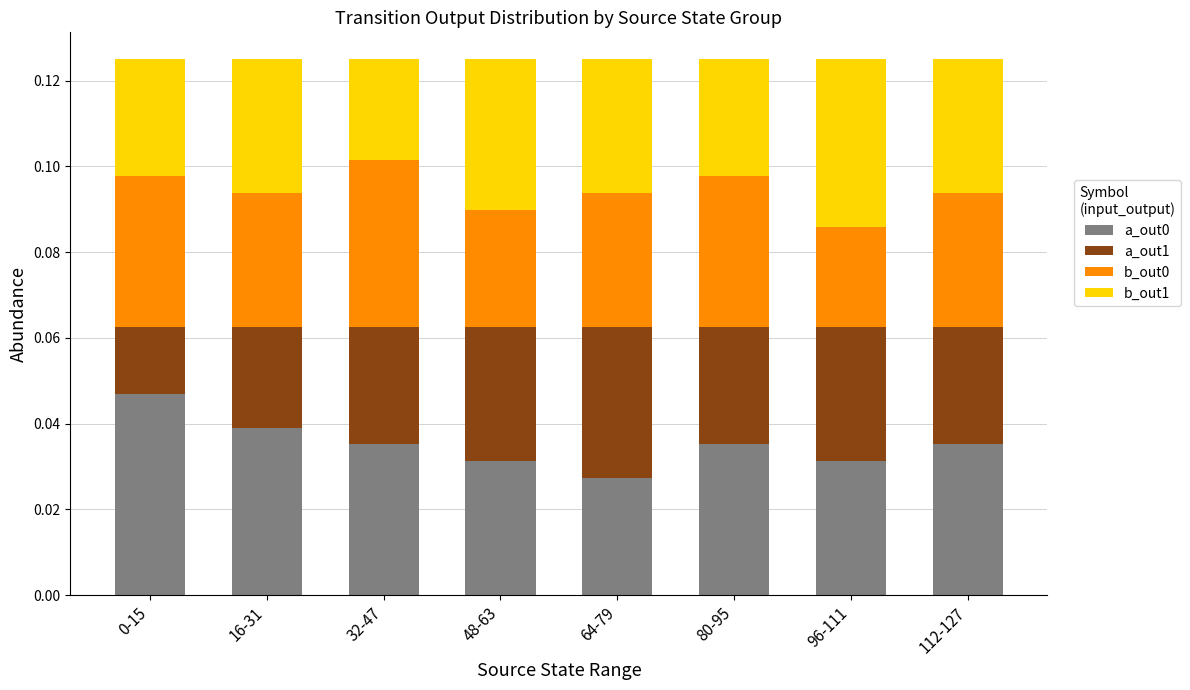

Which category has the lowest value in the a_out0 series?

64-79